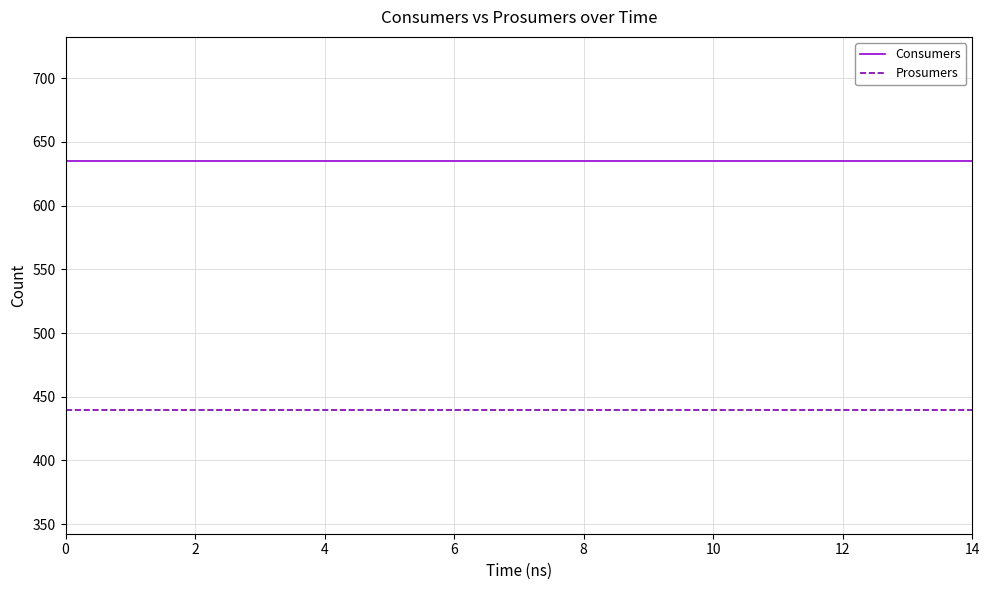

True or false: Prosumers and Consumers intersect in this chart.

False